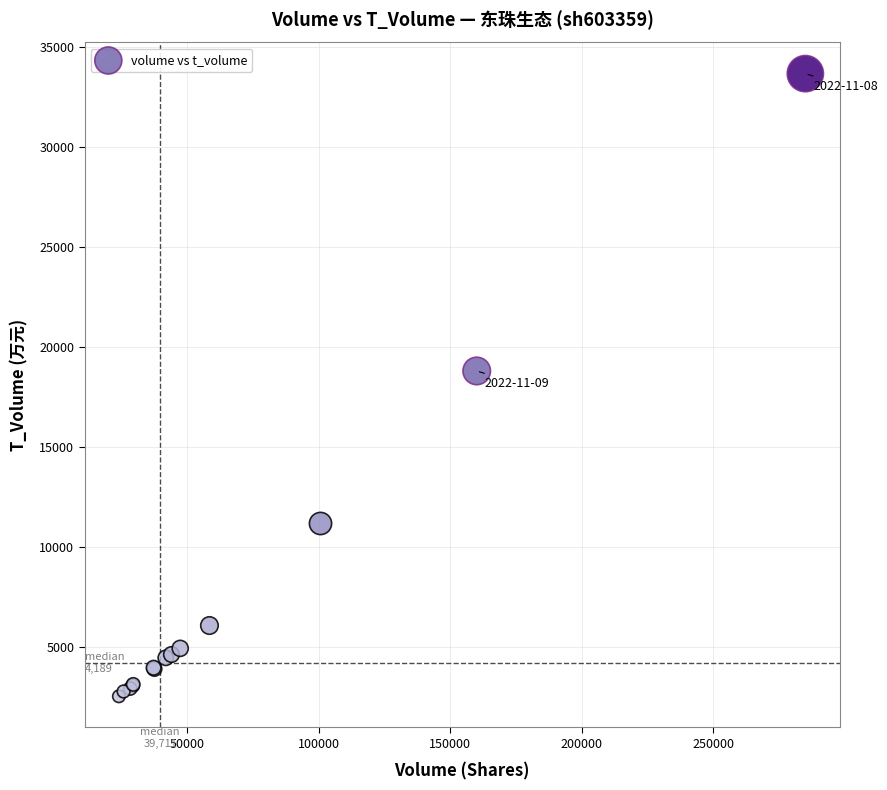

What Y value in the scatter plot is closest to 18091?

18793